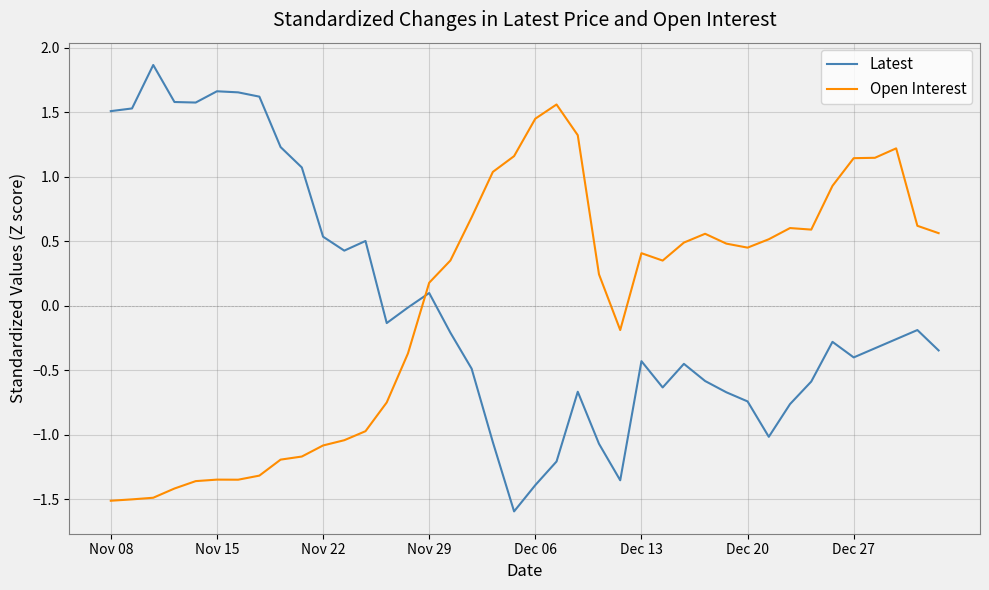

What is the difference between the maximum and minimum values in the Latest series?

3.5